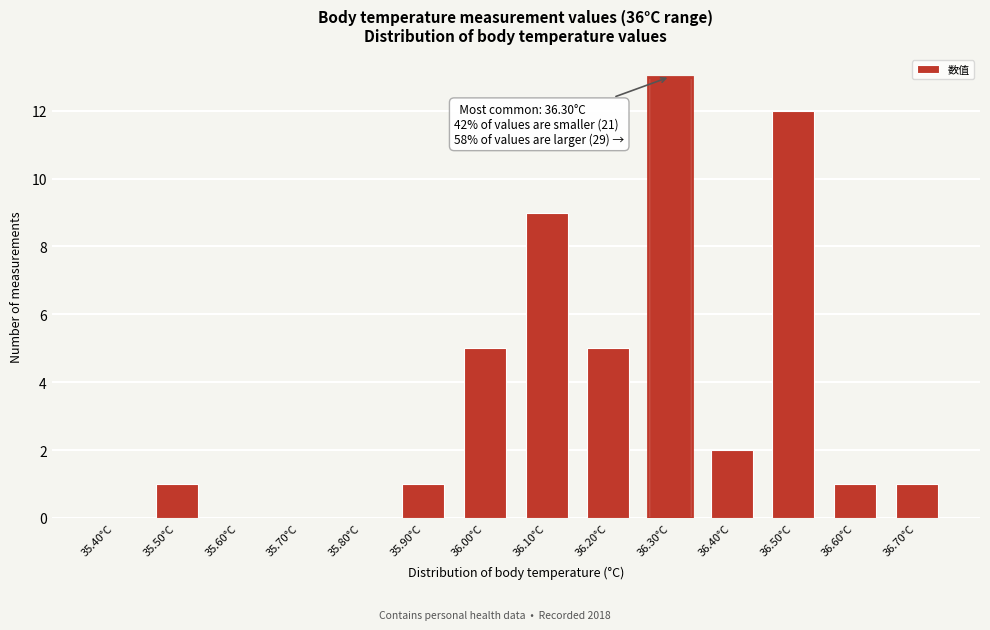

Reading left to right, extract all data points from this chart.

35.40°C=0	35.50°C=1	35.60°C=0	35.70°C=0	35.80°C=0	35.90°C=1	36.00°C=5	36.10°C=9	36.20°C=5	36.30°C=13	36.40°C=2	36.50°C=12	36.60°C=1	36.70°C=1